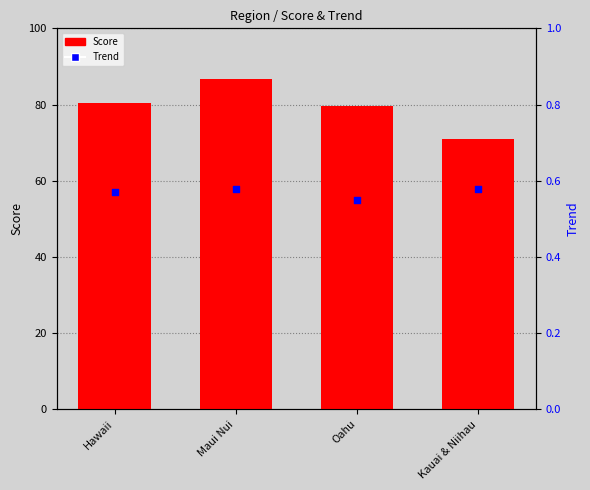

What are all the series names shown in the legend?

Score, Trend